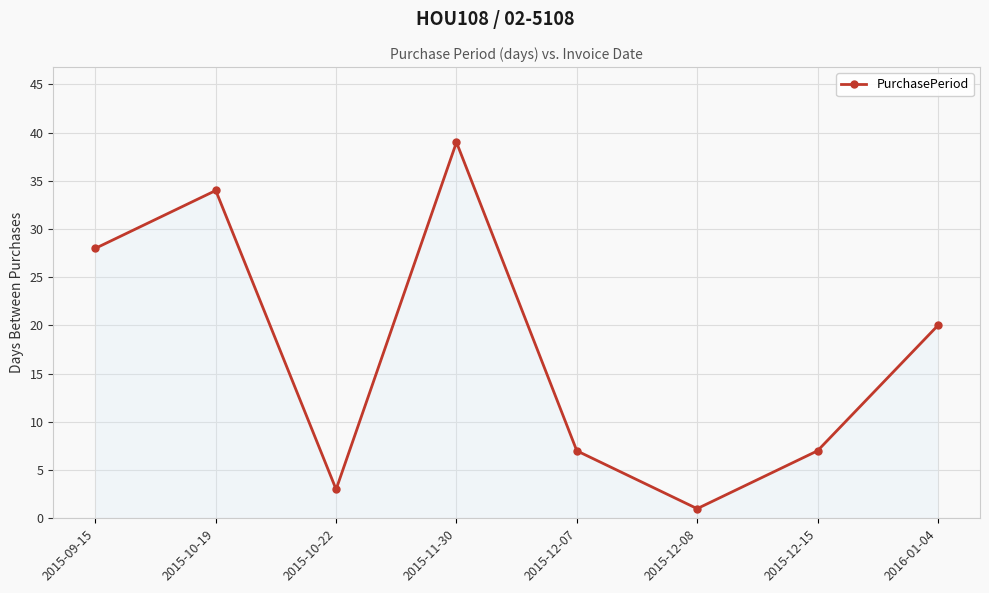

What is the minimum value shown in the chart?

1